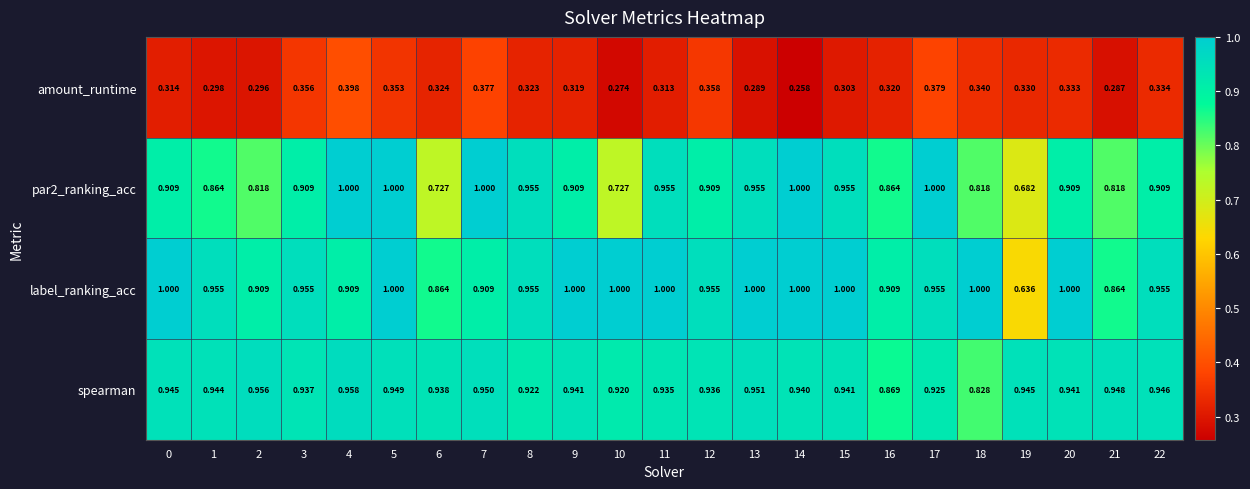

Which series has the largest total across all categories?

label_ranking_acc